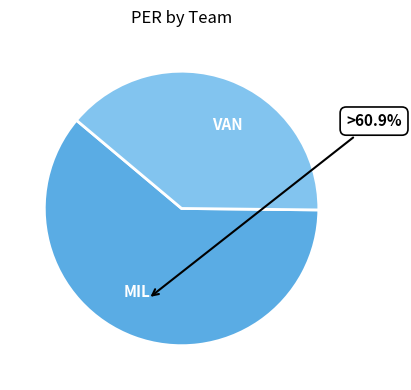

Is there a majority slice in this chart?

Yes